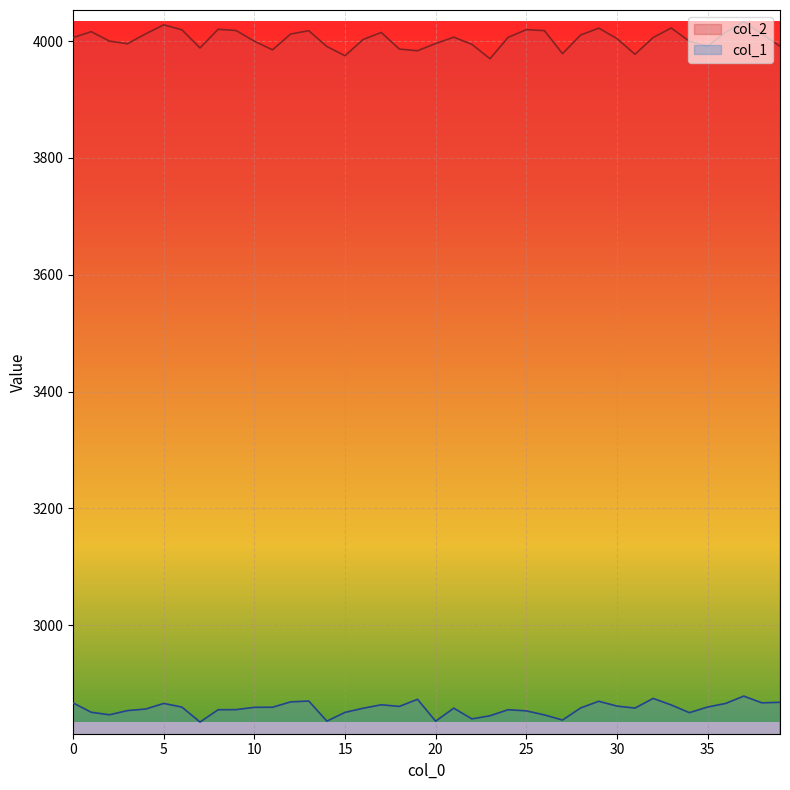

What is the value of the col_2 point at the 20th from the left?

3983.5